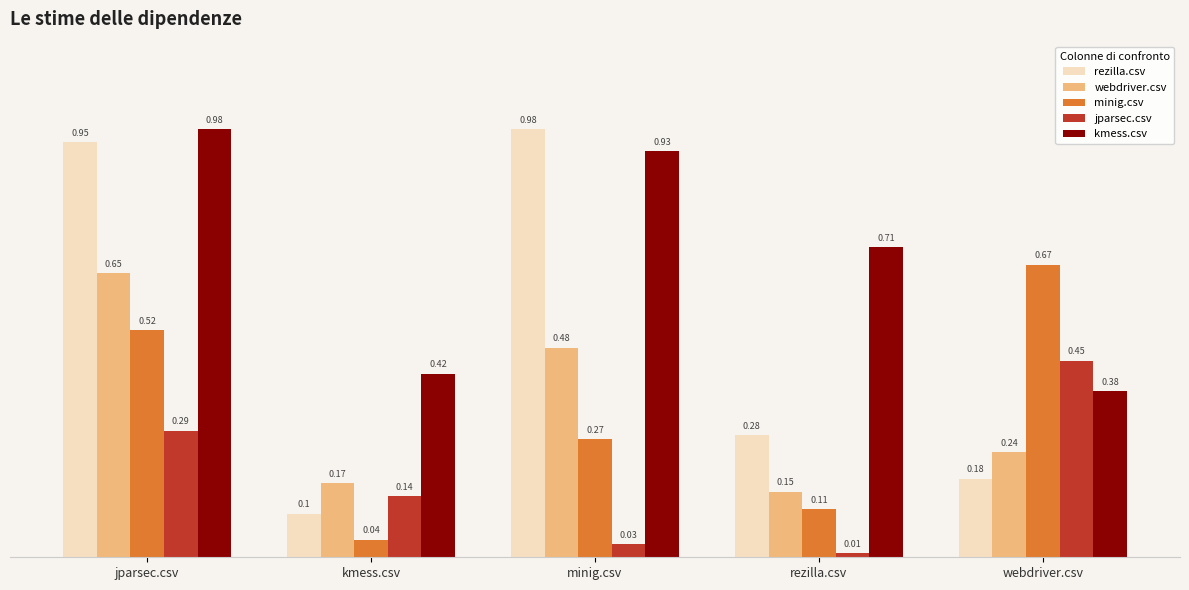

Between minig.csv and rezilla.csv, which series saw the biggest shift?

rezilla.csv